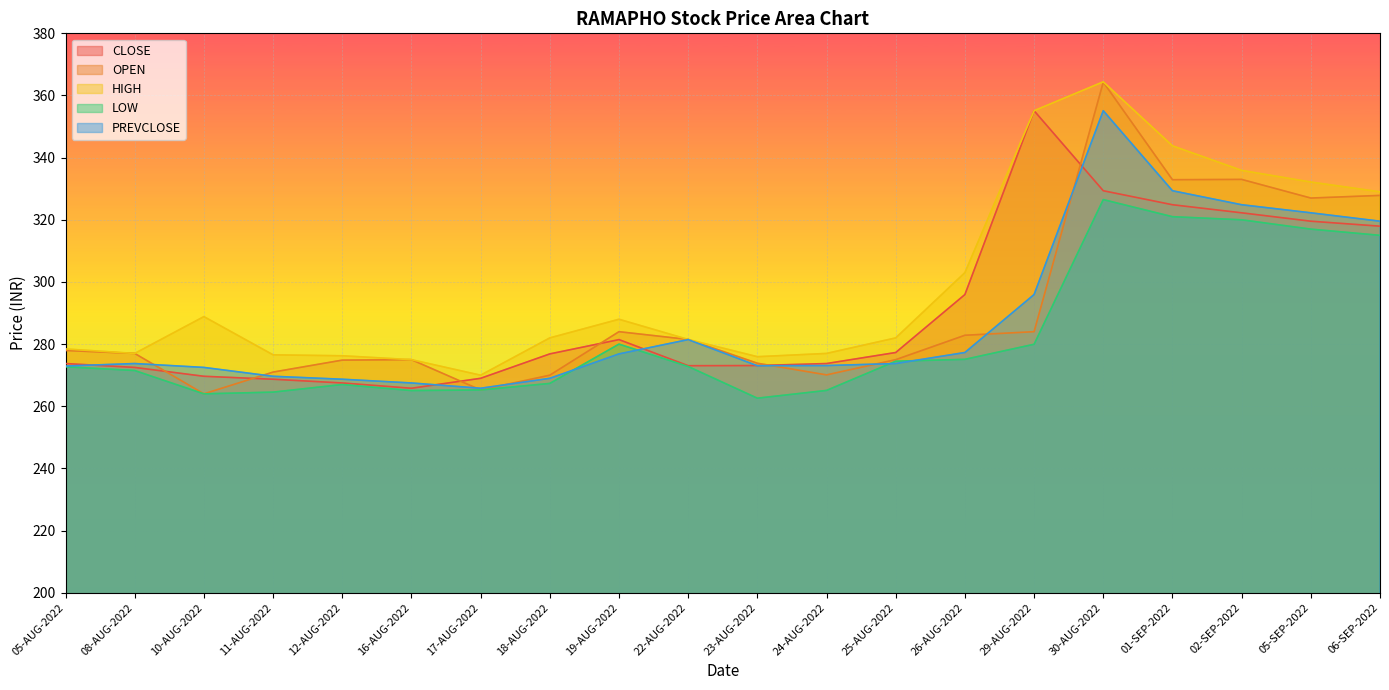

What is the total value across all series at 02-SEP-2022?

1636.0